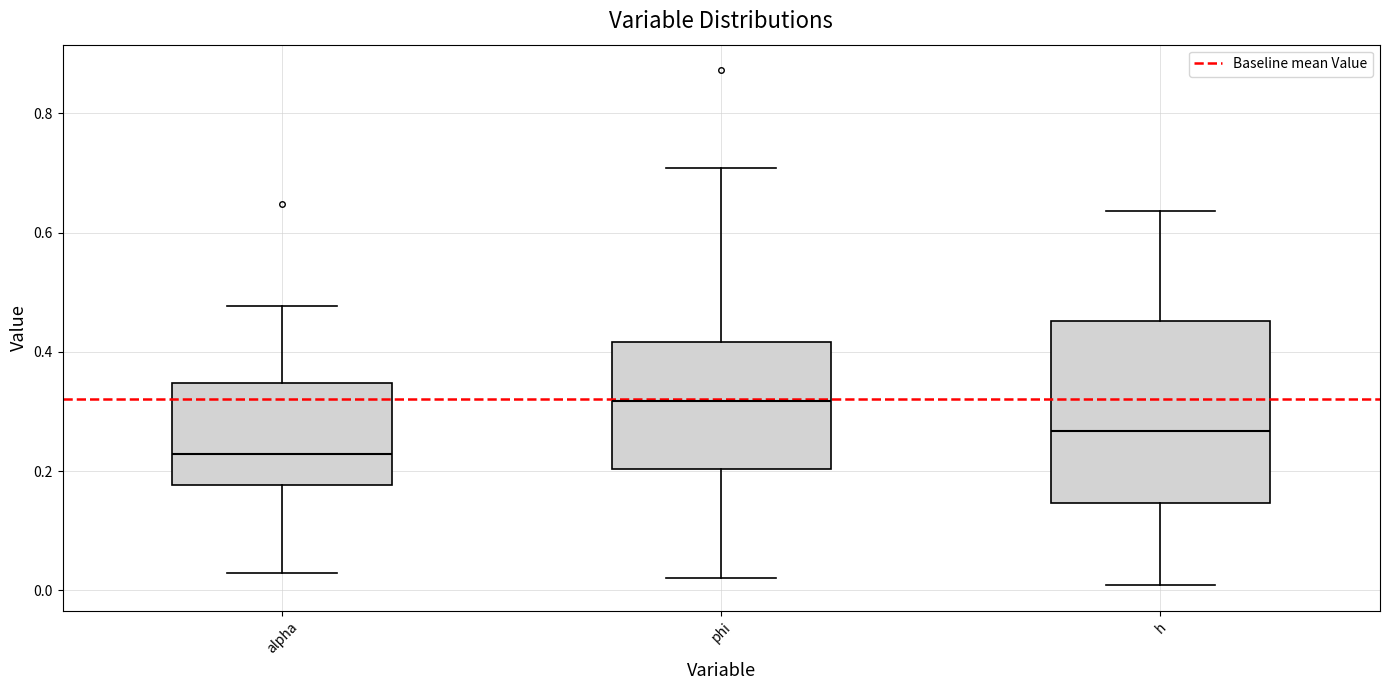

Reading left to right, transcribe this box plot: for each box, give where its median line is, the range the box spans, and where its two whiskers end, as read against the y-axis. The values are not printed on the chart, so give them approximately, as read against the axis.

alpha: median 0.22, box 0.18 to 0.34, whiskers 0.02 to 0.48
phi: median 0.32, box 0.20 to 0.42, whiskers 0.02 to 0.70
h: median 0.26, box 0.14 to 0.46, whiskers 0.00 to 0.64